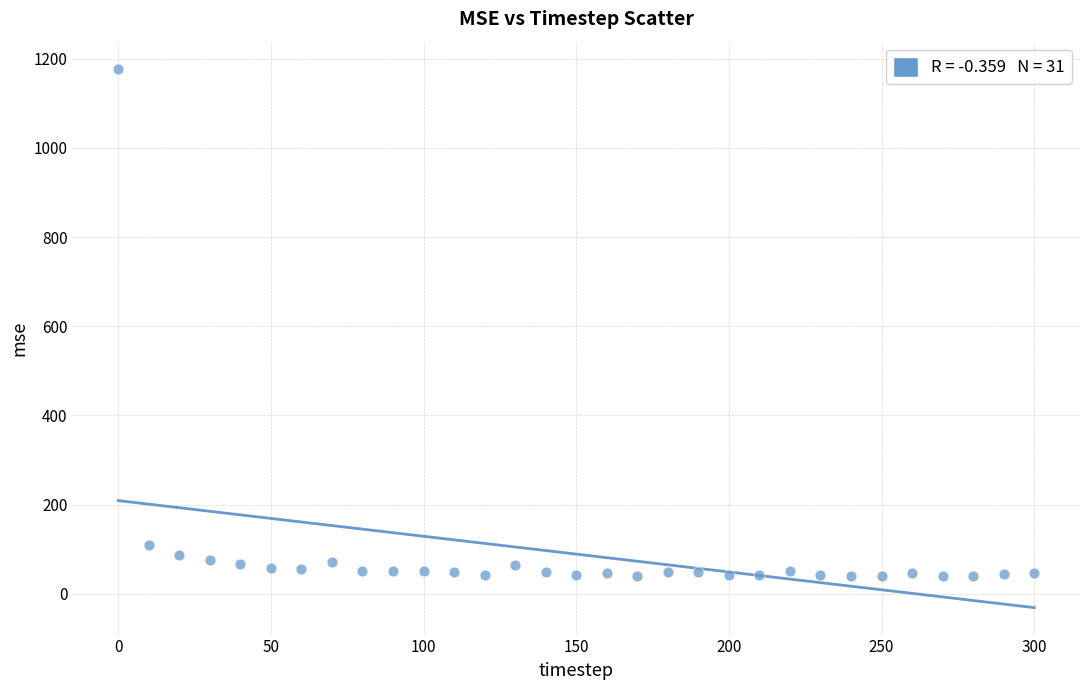

What is the range of X values (max minus min)?

300.0